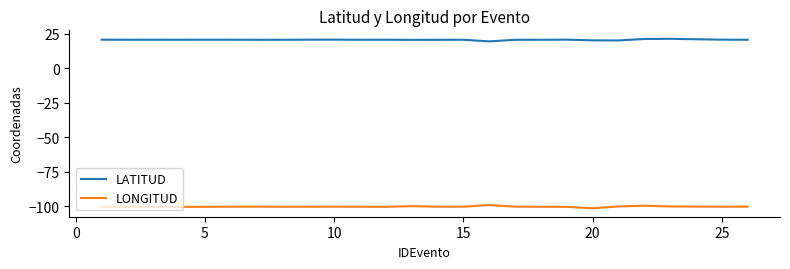

What is the average value of the LONGITUD series?

-100.3